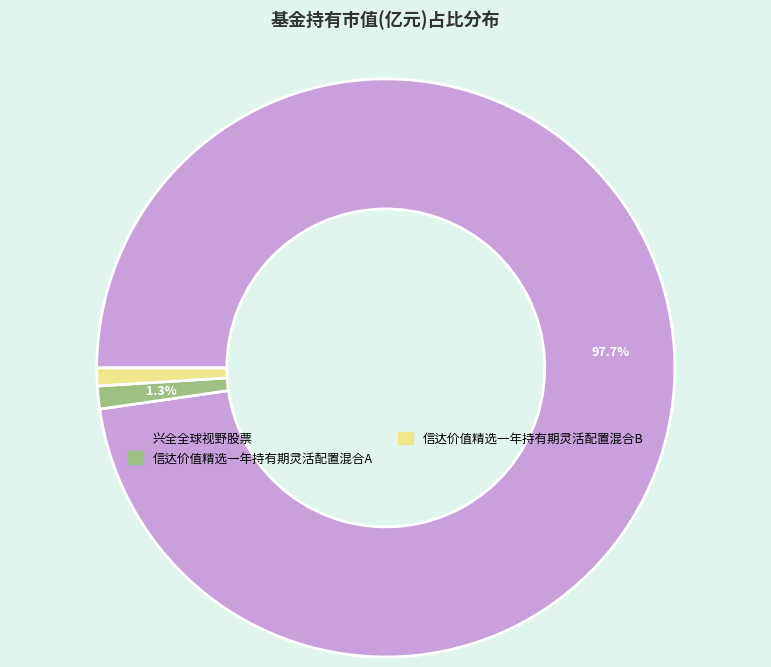

Does 兴全全球视野股票 represent more than half of the total?

Yes